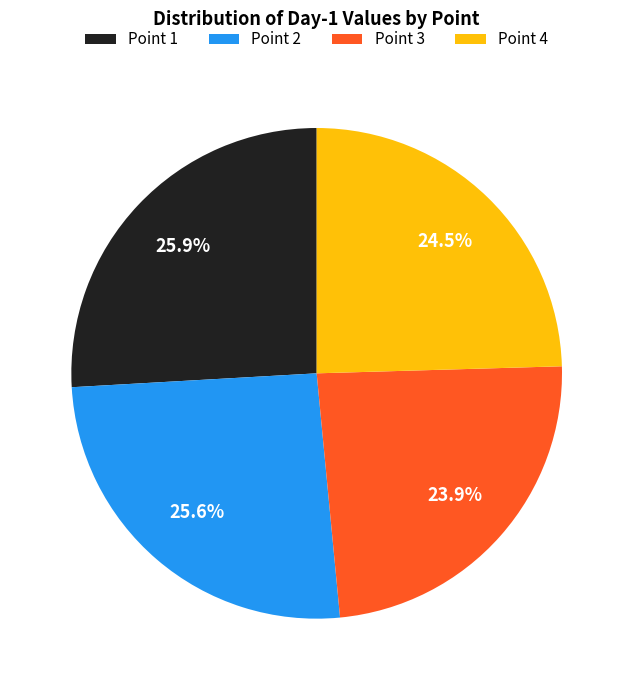

How much of the chart is everything except Point 4?

75.5%